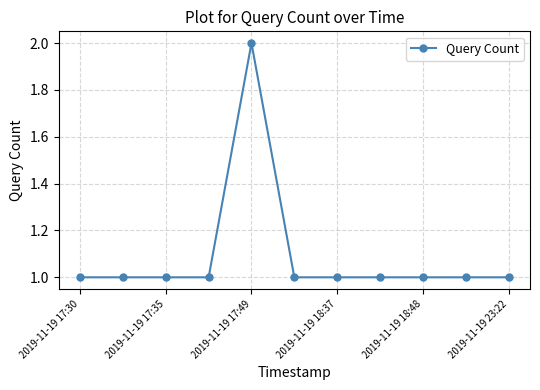

True or false: the data has more than 0 interior local peaks.

True